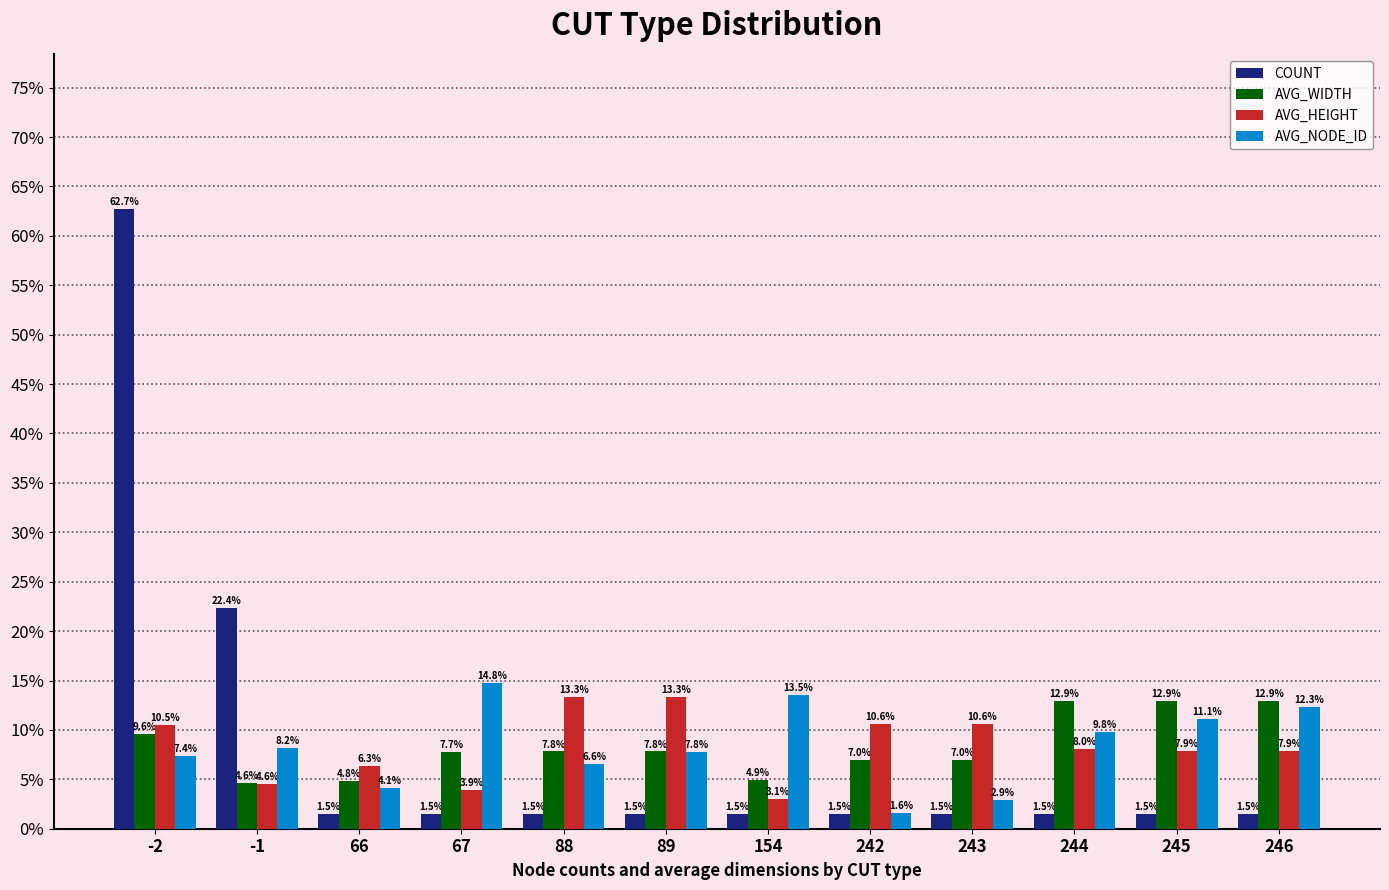

Are the bars grouped side by side (vs. stacked)?

Yes